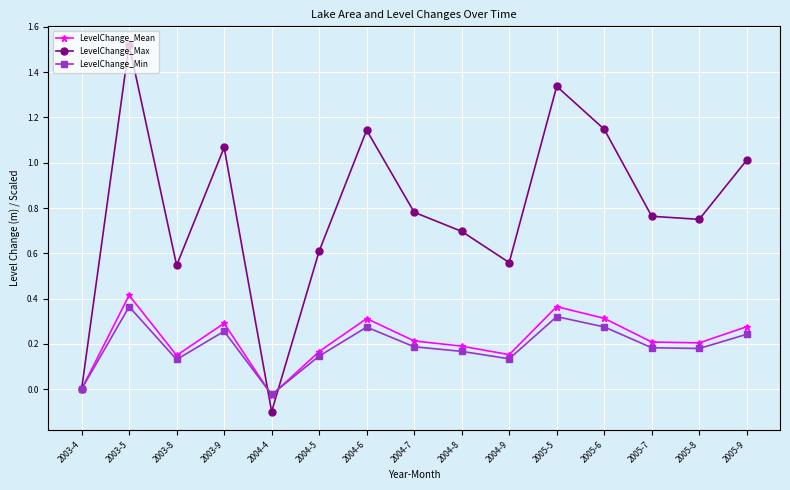

Which series has the largest total across all categories?

LevelChange_Max